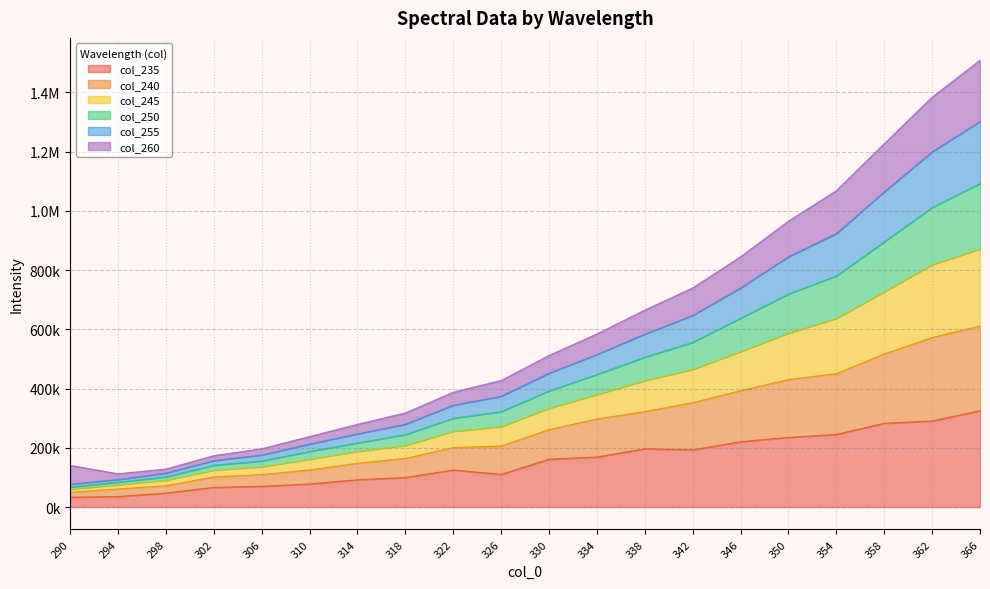

Which has a higher value, 346 or 310?

346